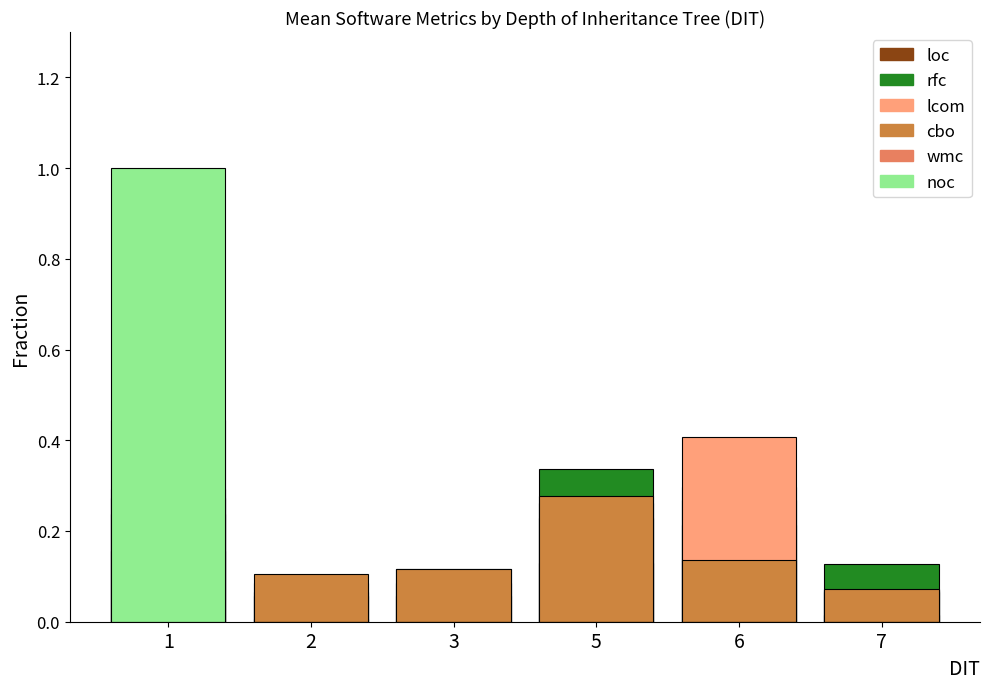

Which series has the largest range (max minus min)?

noc